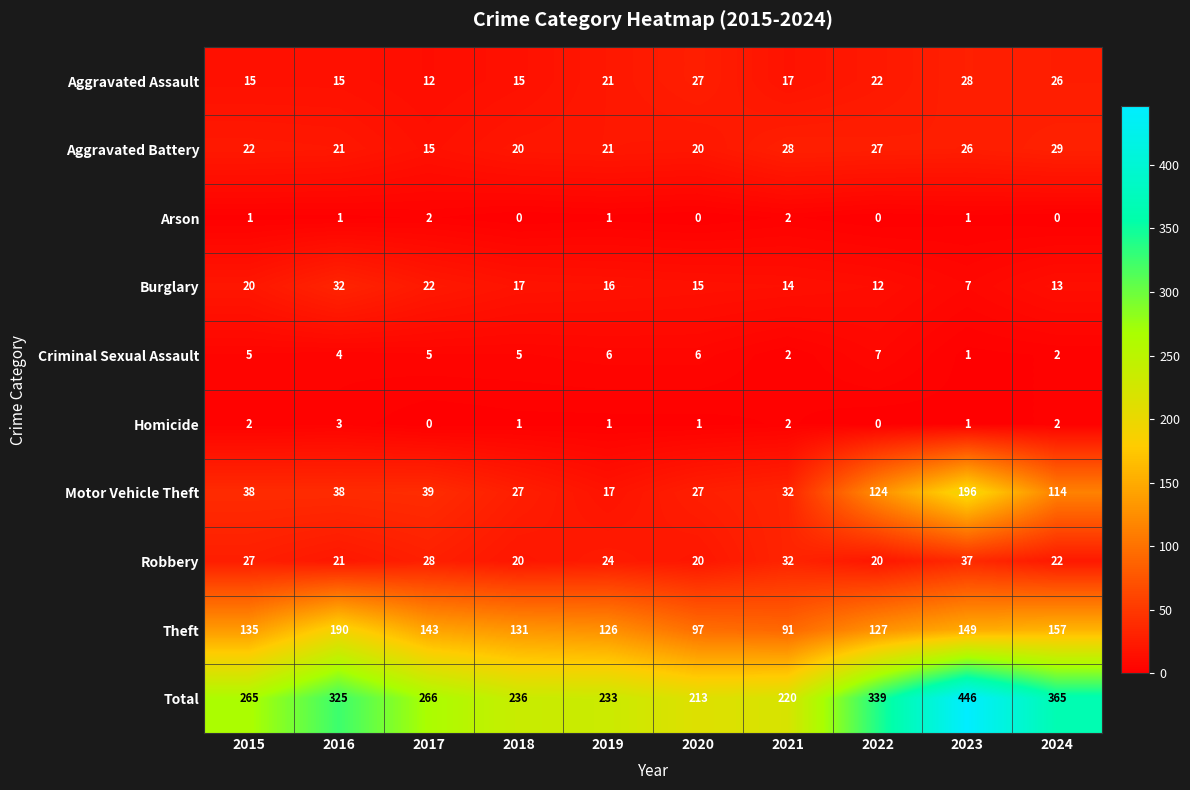

List the series in order of their peak value, lowest first.

Arson, Homicide, Criminal Sexual Assault, Aggravated Assault, Aggravated Battery, Burglary, Robbery, Theft, Motor Vehicle Theft, Total